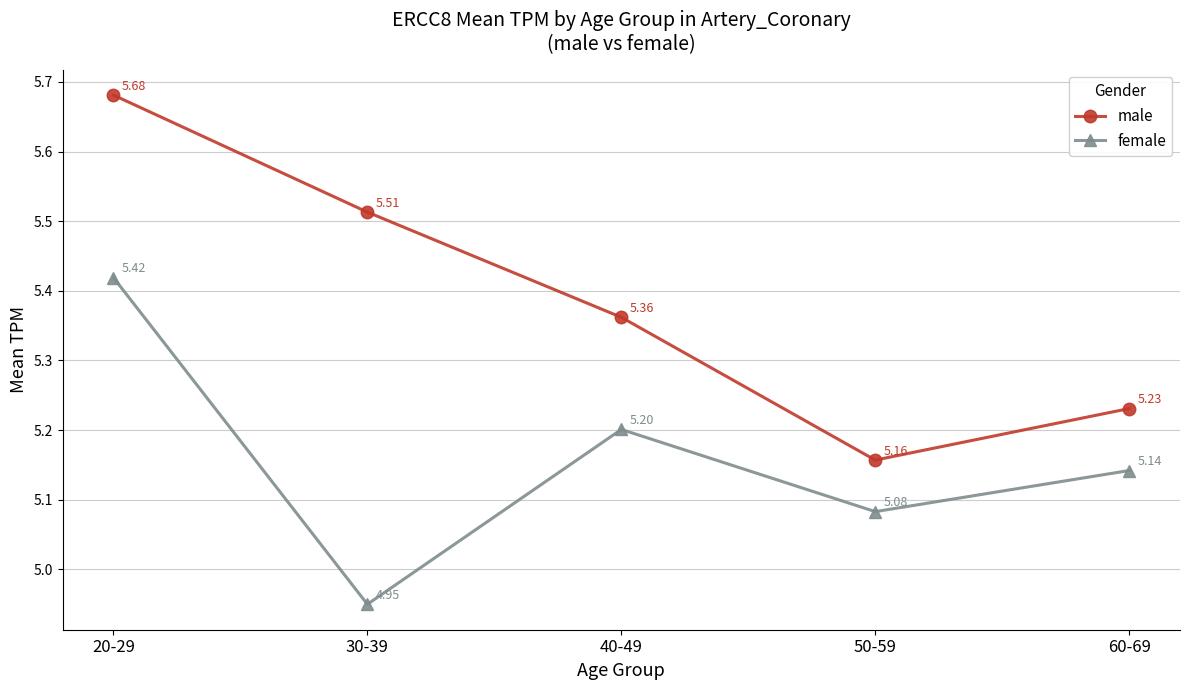

At how many categories does at least one series exceed 5?

5